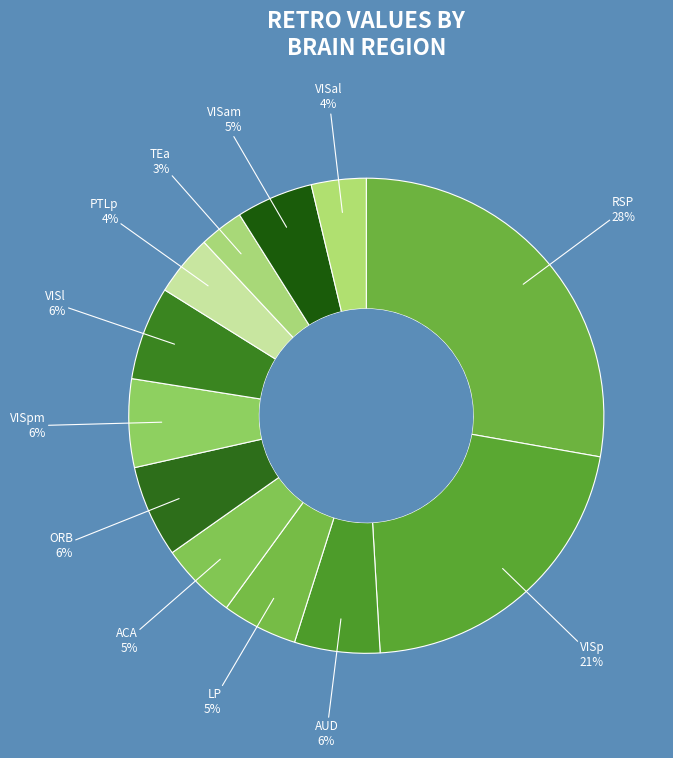

Count the number of slices in the pie.

12